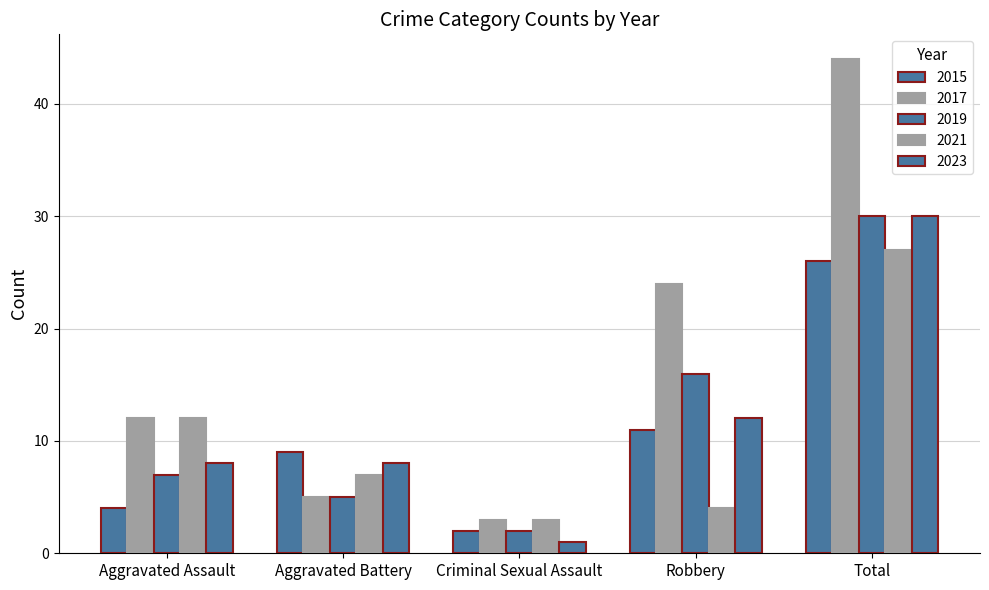

How many groups of bars are there?

5